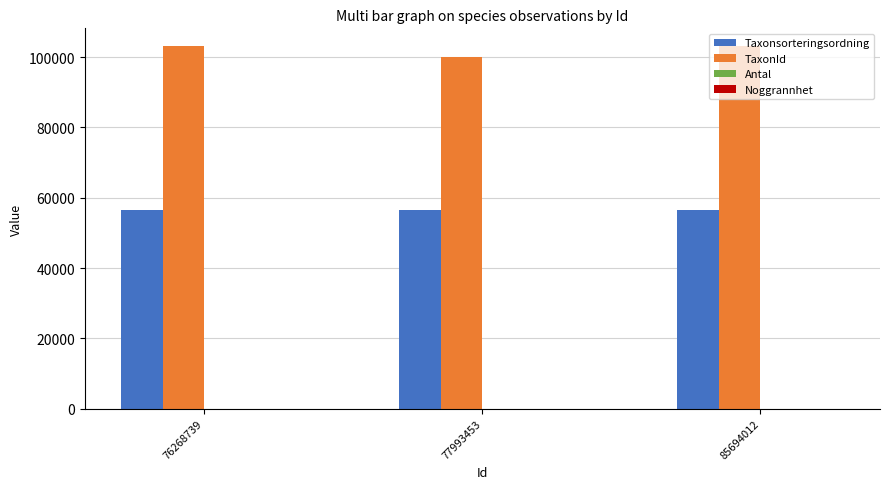

True or false: TaxonId has a value of 100049 at 77993453.

True